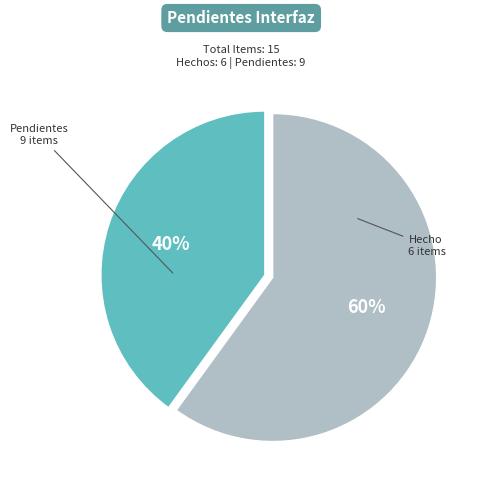

Does any single category account for the majority?

Yes